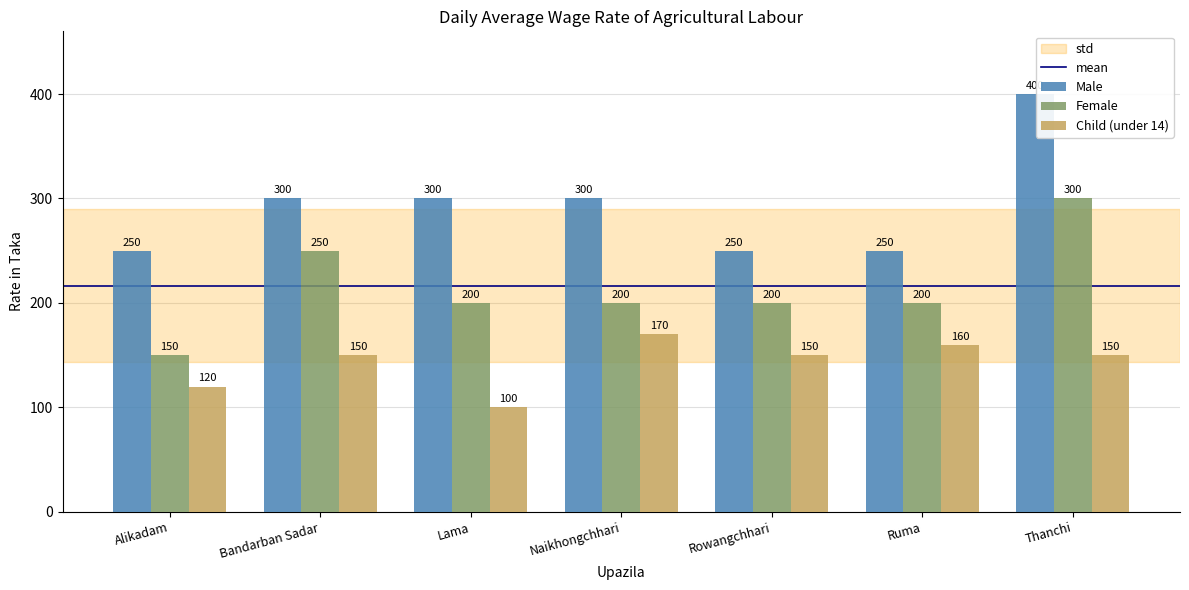

What is the difference between the Child (under 14) values at Naikhongchhari and Ruma?

10